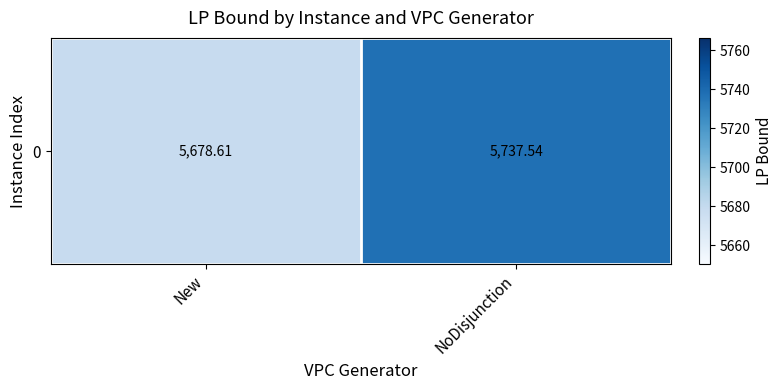

What is the difference between the values at New and NoDisjunction?

58.9